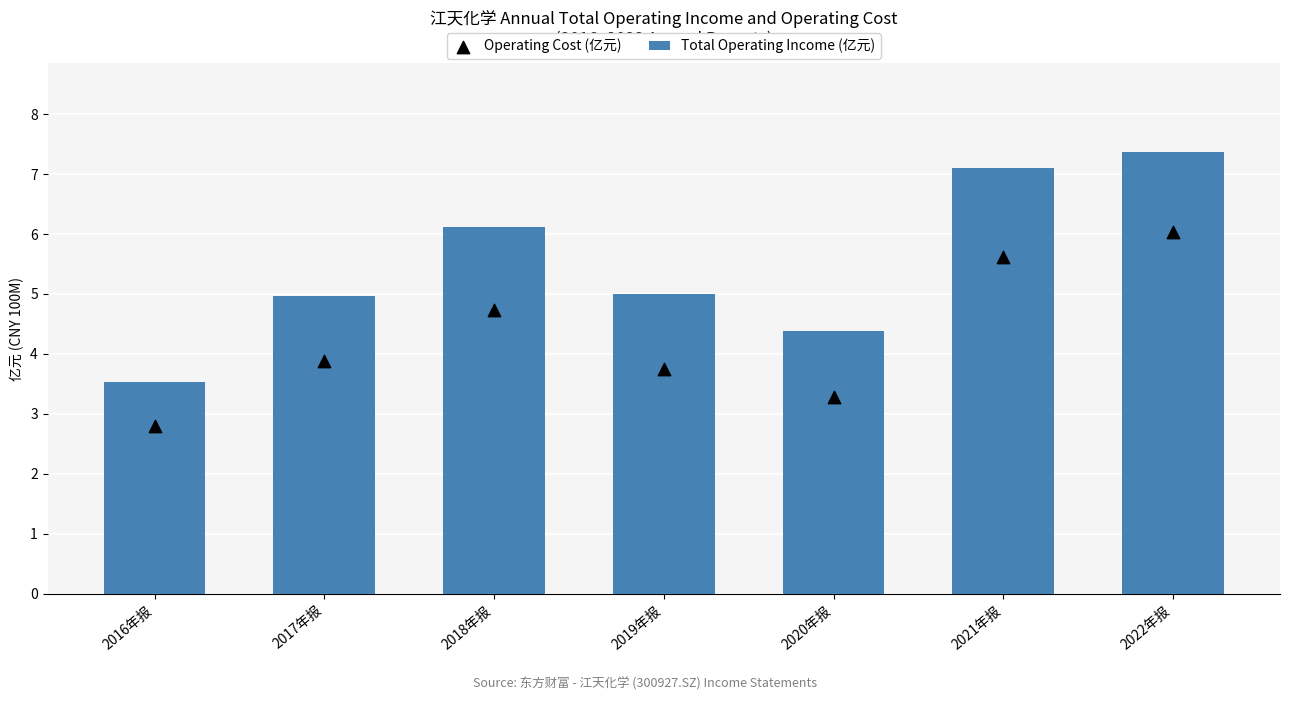

At how many categories does at least one series exceed 4?

6